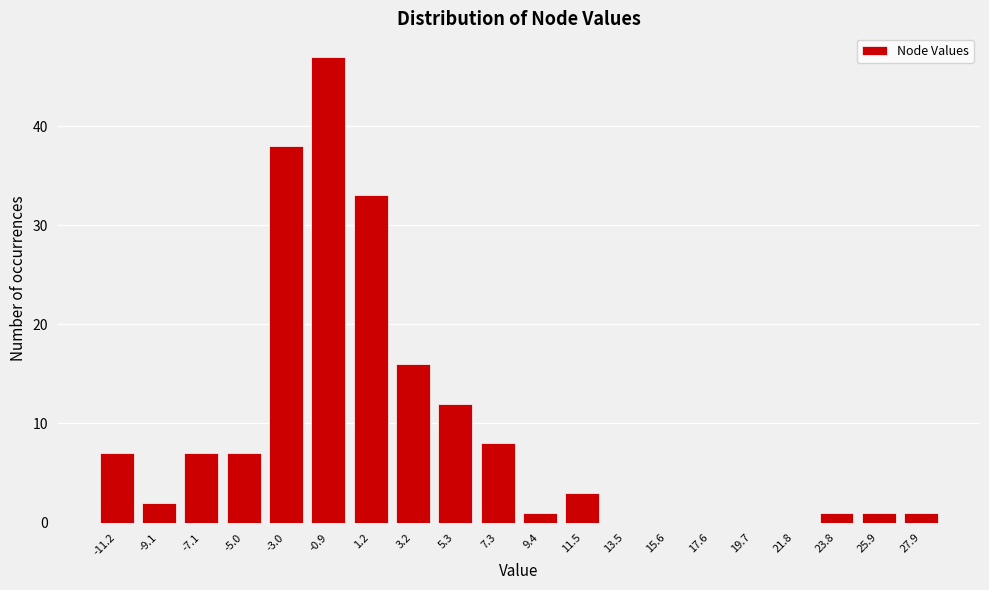

Reading left to right, list all the values displayed in this chart.

-11.2=7	-9.1=2	-7.1=7	-5.0=7	-3.0=38	-0.9=47	1.2=33	3.2=16	5.3=12	7.3=8	9.4=1	11.5=3	13.5=0	15.6=0	17.6=0	19.7=0	21.8=0	23.8=1	25.9=1	27.9=1